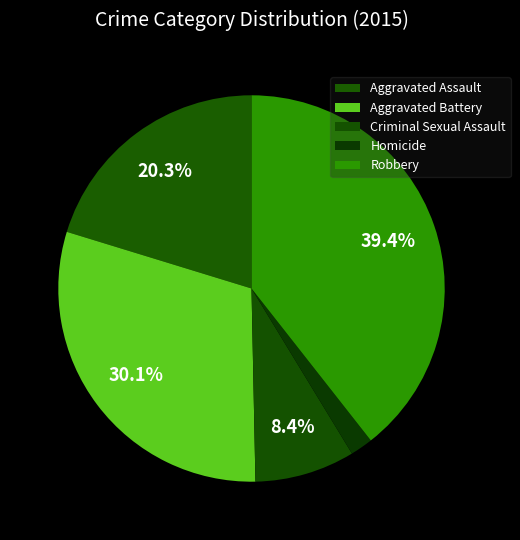

Does Aggravated Battery represent more than half of the total?

No